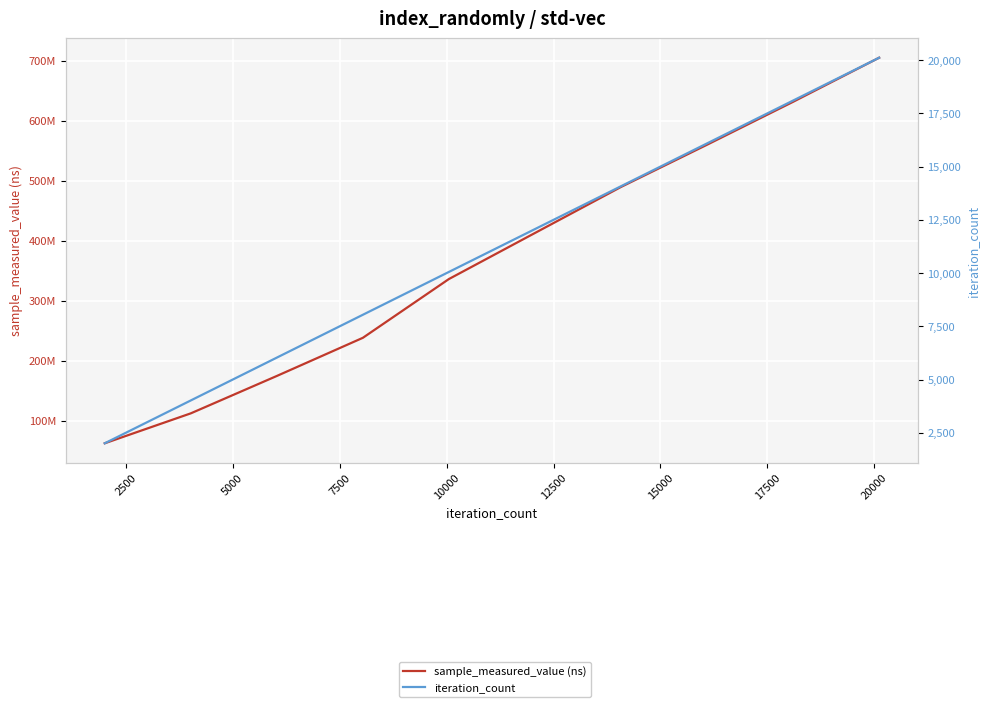

True or false: iteration_count and sample_measured_value (ns) cross at least once.

False